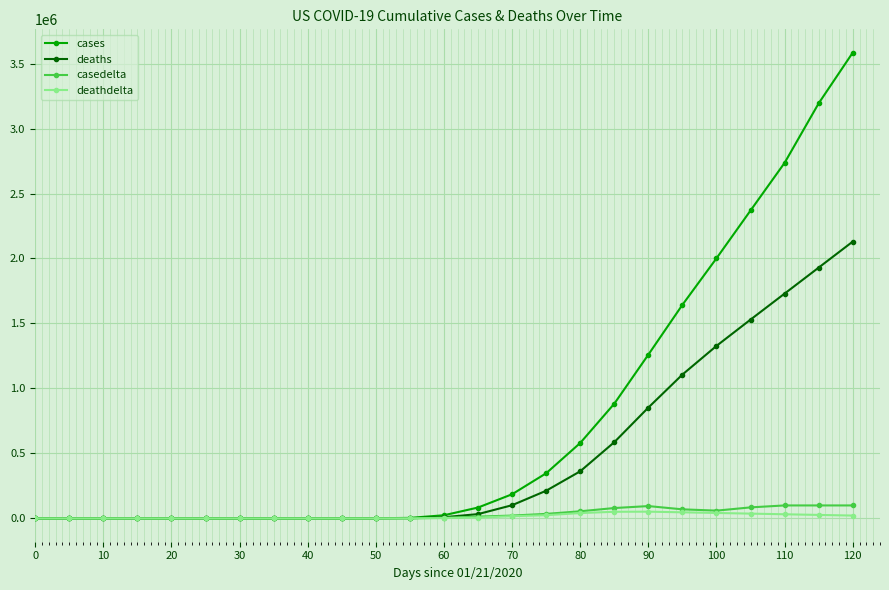

What is the greatest value displayed?

3584000